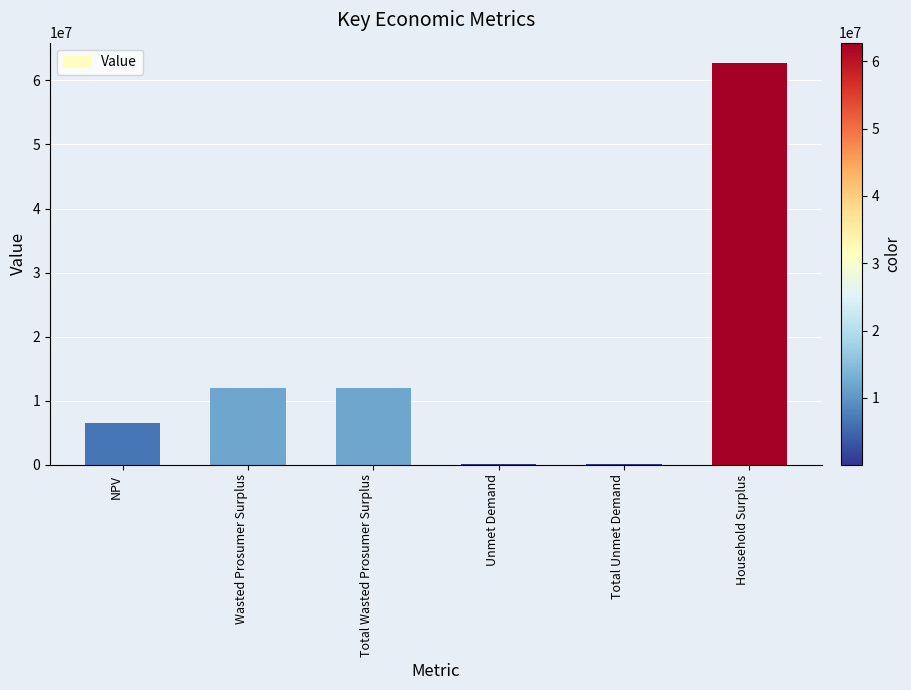

What is the greatest value displayed?

62760853.3